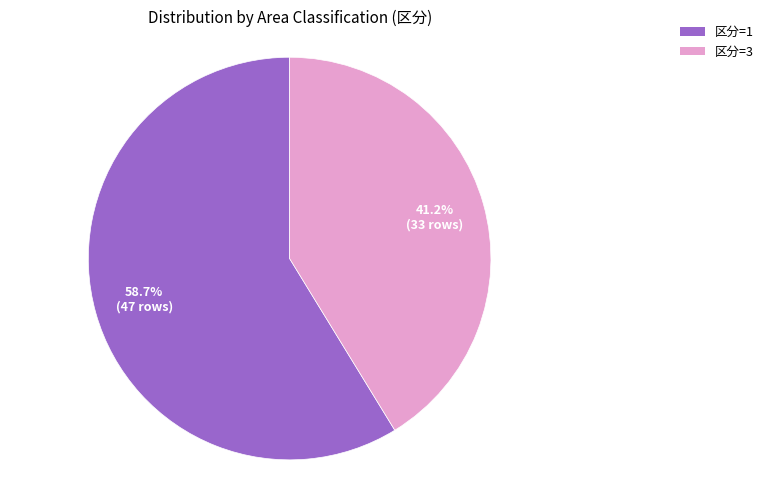

Is there any slice that represents more than half of the pie?

Yes